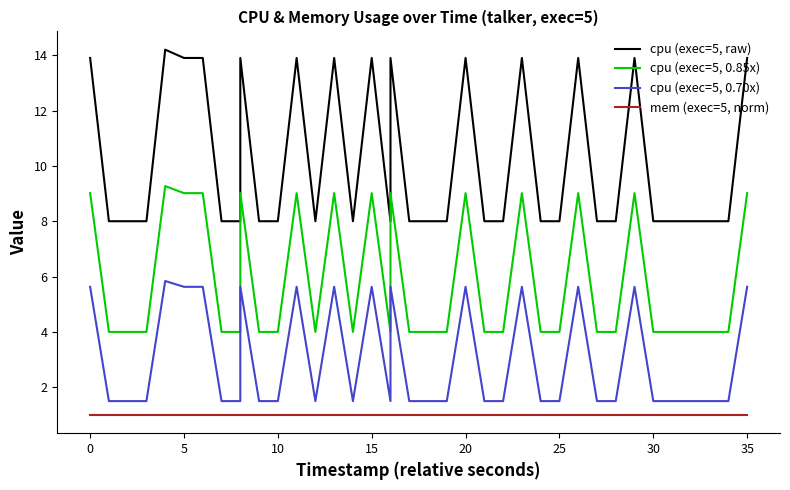

The value of cpu (exec=5, raw) at 18 is 3.0. True or false?

False